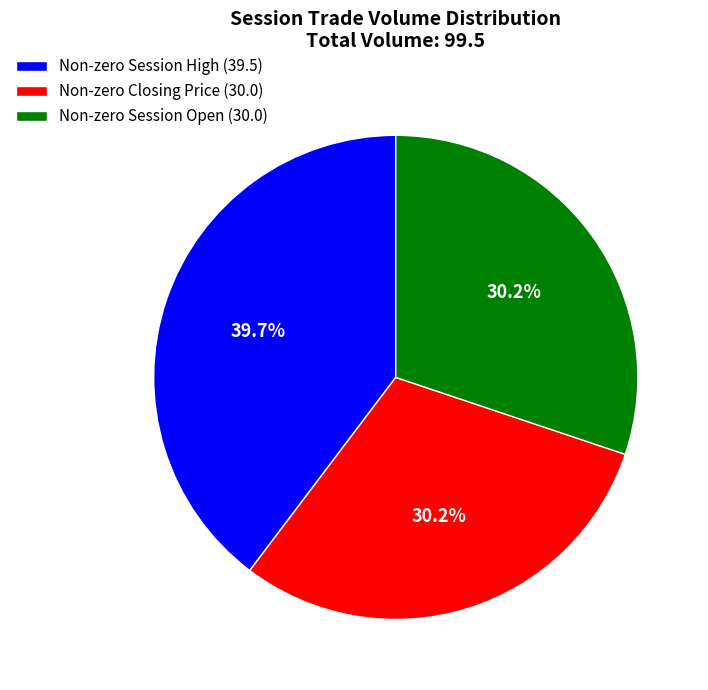

Is the sum of Non-zero Session High (39.5) and Non-zero Session Open (30.0) greater than half?

Yes